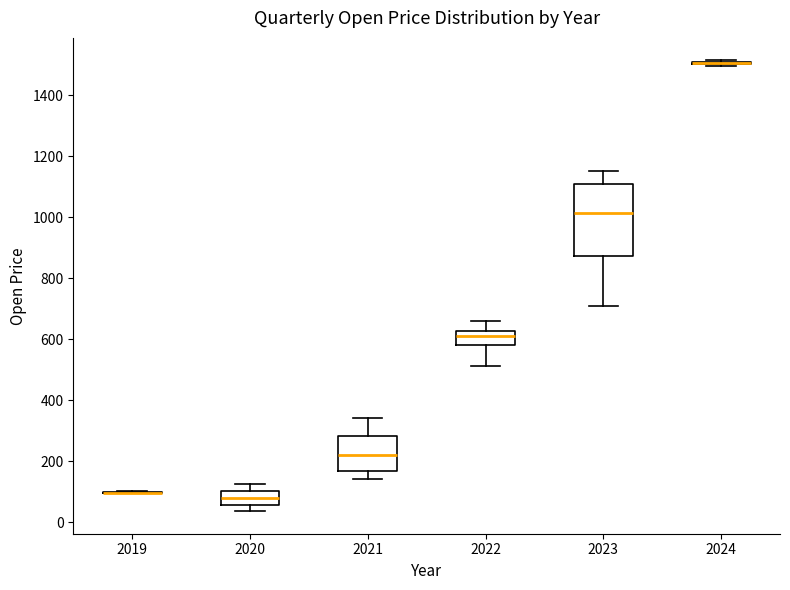

Where is the lower edge of the box at x = 2023 on the y-axis? The values are not printed on the chart, so give them approximately, as read against the axis.

880